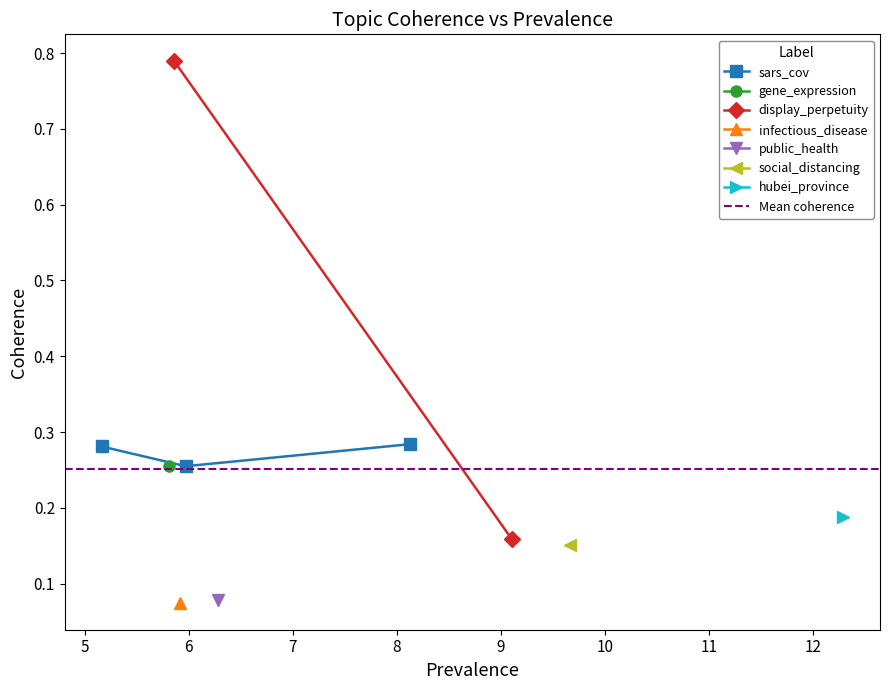

Which has a higher value, 8.123 or 9.665?

8.123